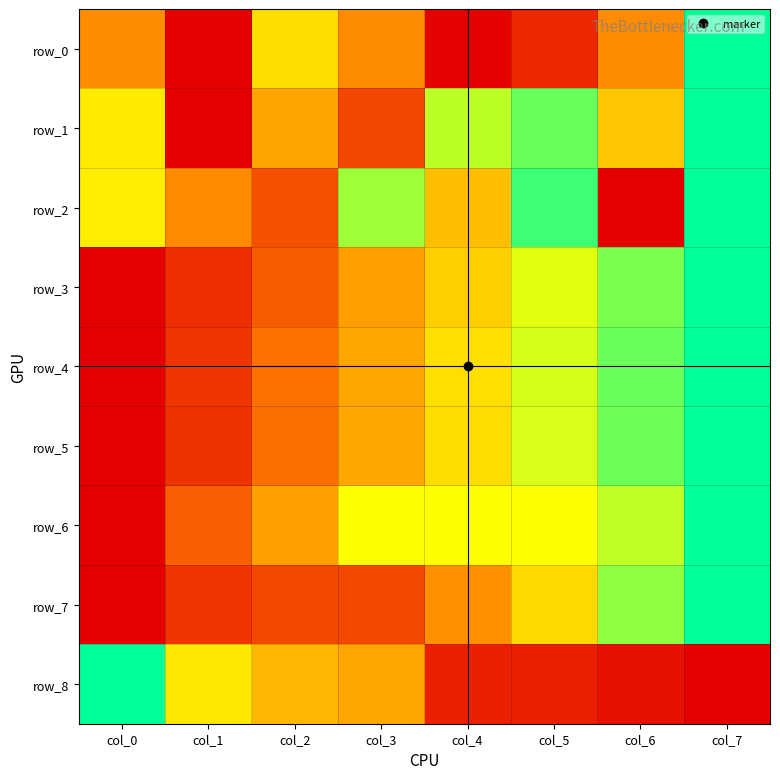

Which series changed the most between col_4 and col_6?

row_2